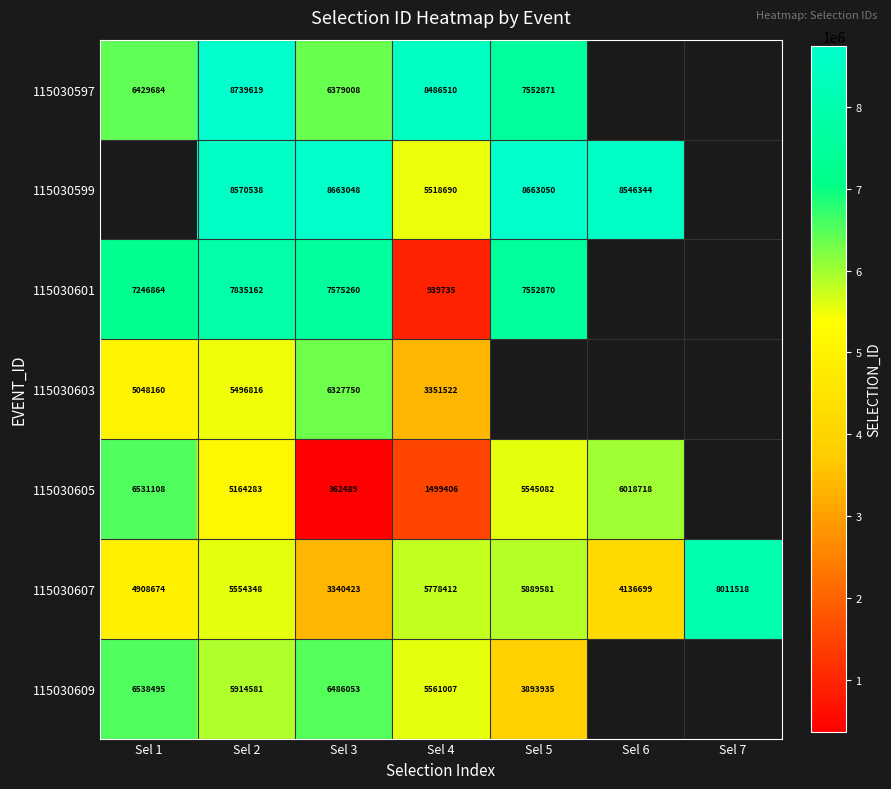

True or false: 115030597 has a value of 3191606 at Sel 4.

False